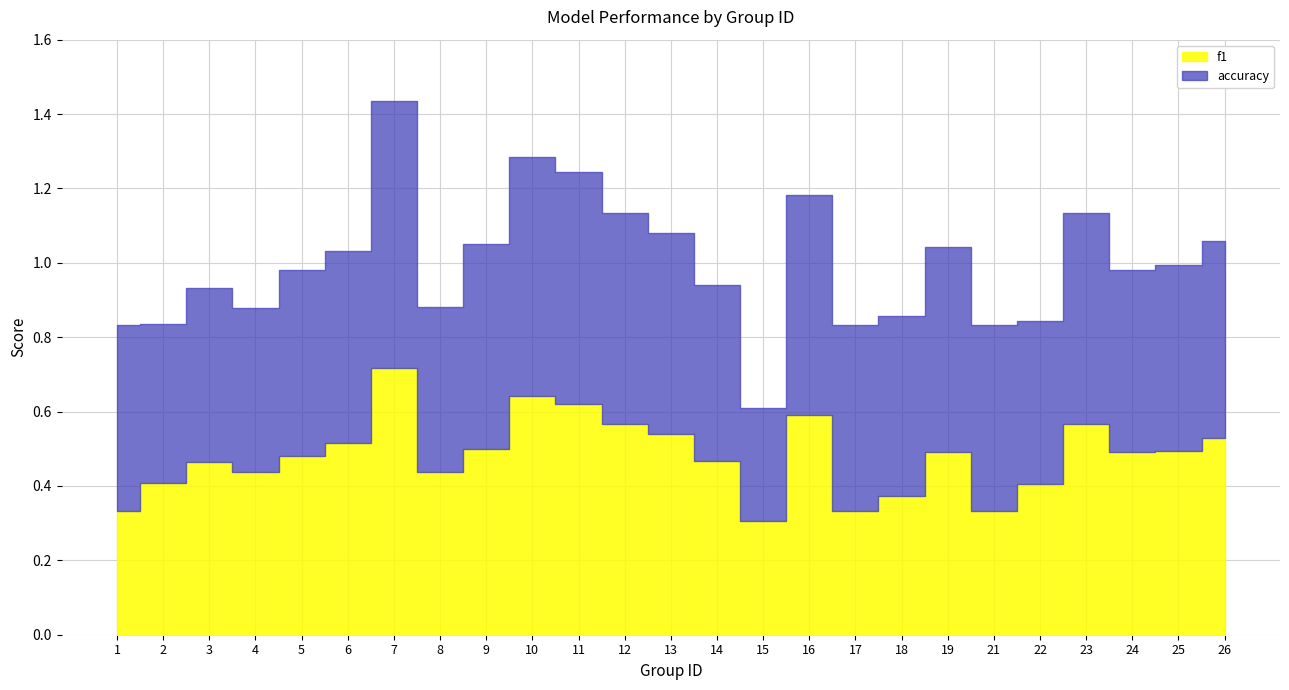

How many lines are shown in the chart?

2